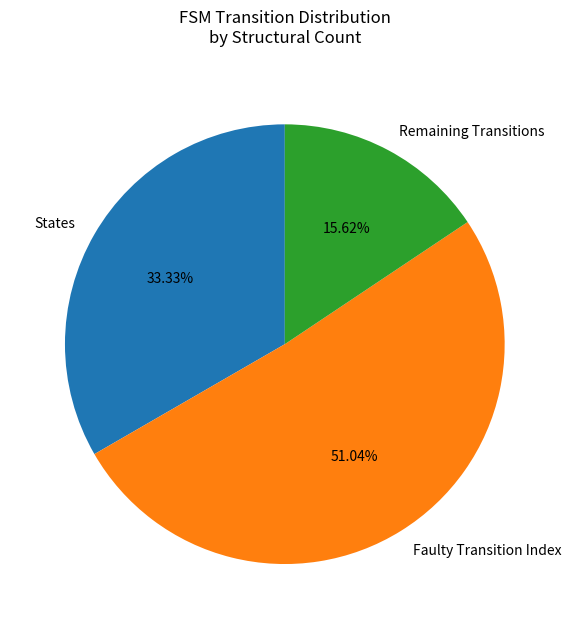

Is the sum of Remaining Transitions and Faulty Transition Index greater than half?

Yes